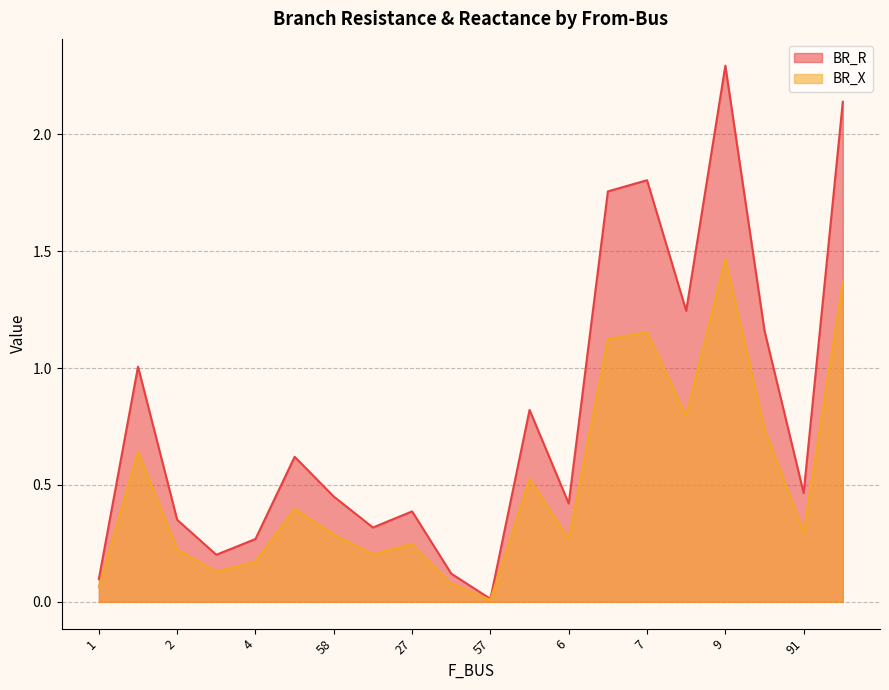

Does the chart display data point markers on the line(s)?

No